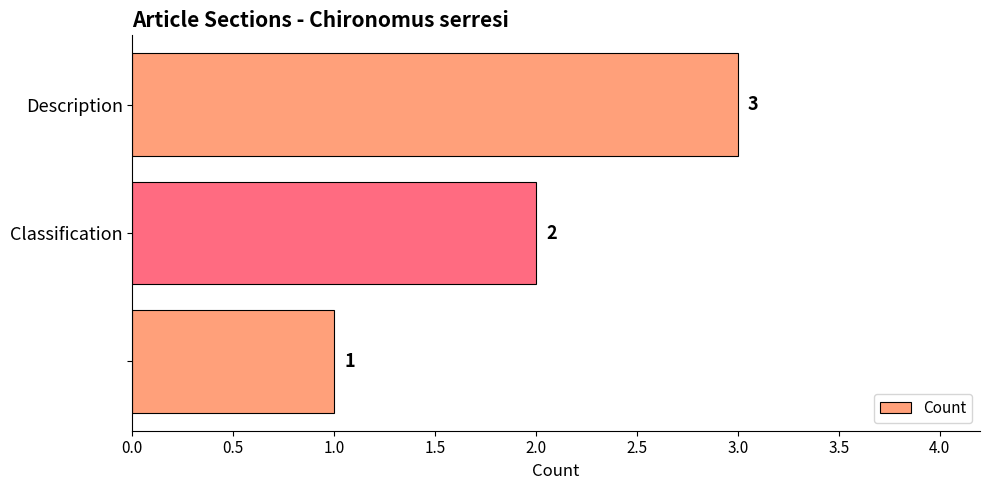

Count the values in the range 1 to 3.

3